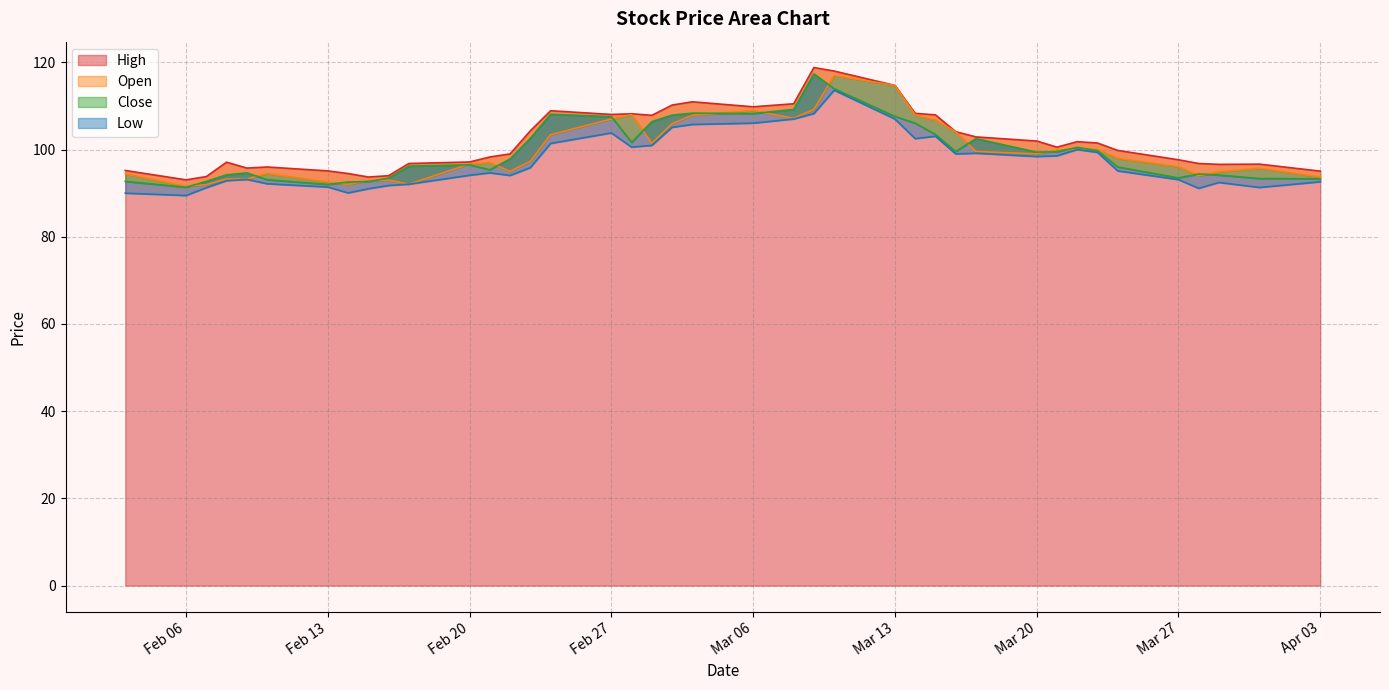

What position from the right is 2023-02-08?

37